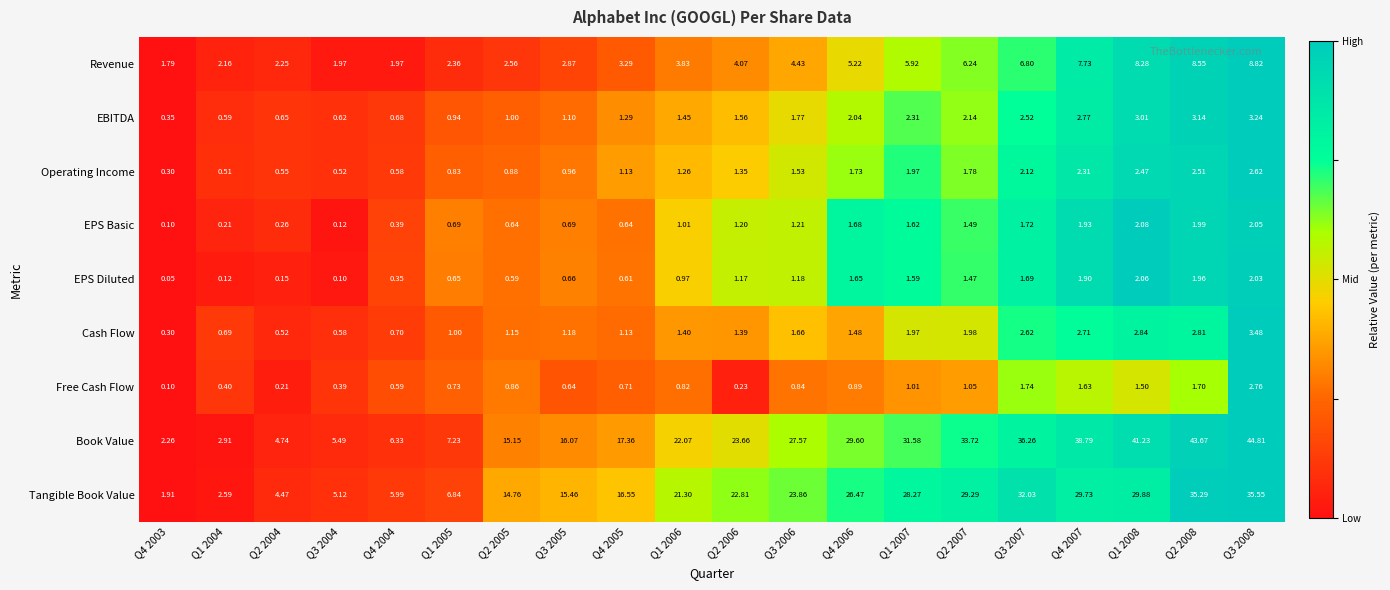

Which series has the largest total across all categories?

Book Value